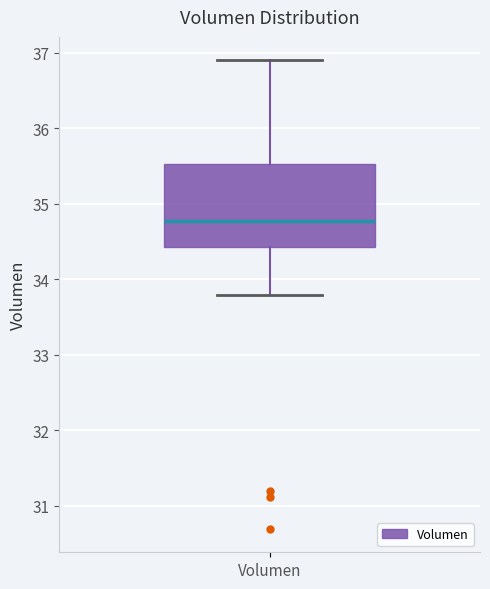

Read this box plot against the y-axis: the position of the median line, the range covered by the box, and the ends of both whiskers. The values are not printed on the chart, so give them approximately, as read against the axis.

median 34.8, box 34.4 to 35.5, whiskers 33.8 to 36.9